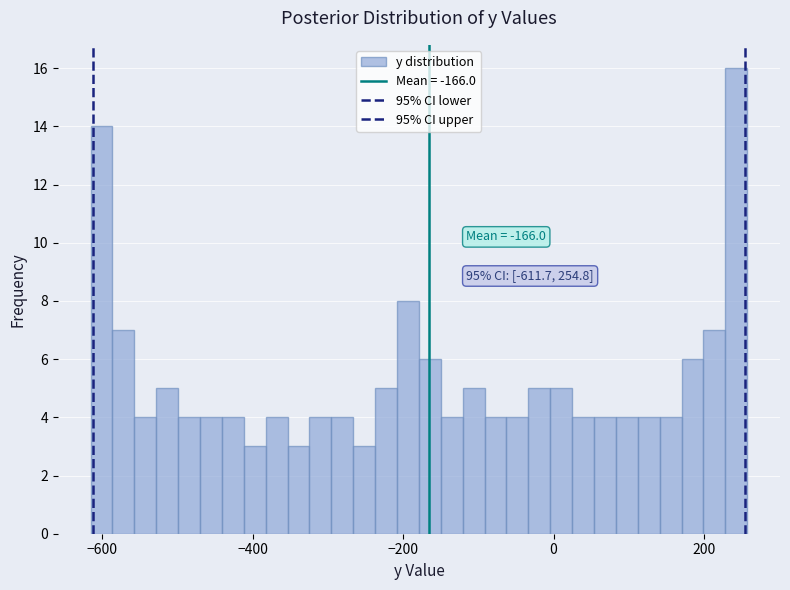

Around what value on the x-axis is the tallest bar? Give the approximate position of its centre, as read against the axis.

240